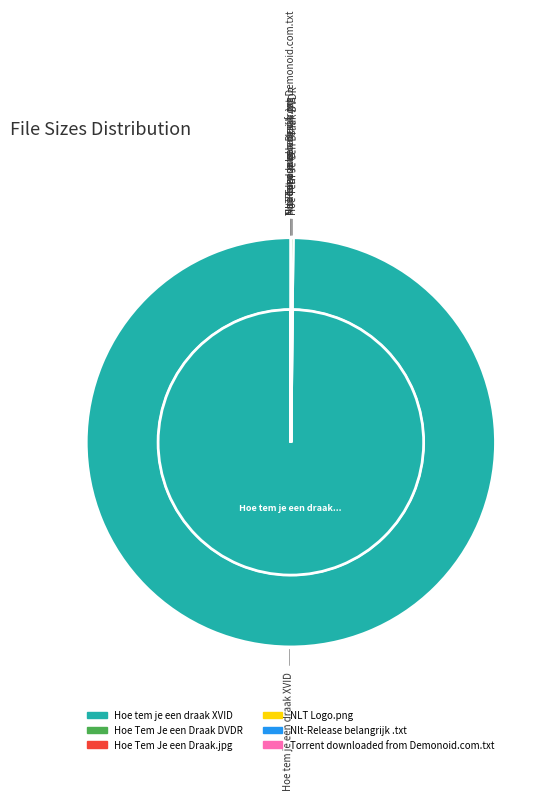

The Hoe Tem Je een Draak.jpg slice represents 0% of the pie. True or false?

True